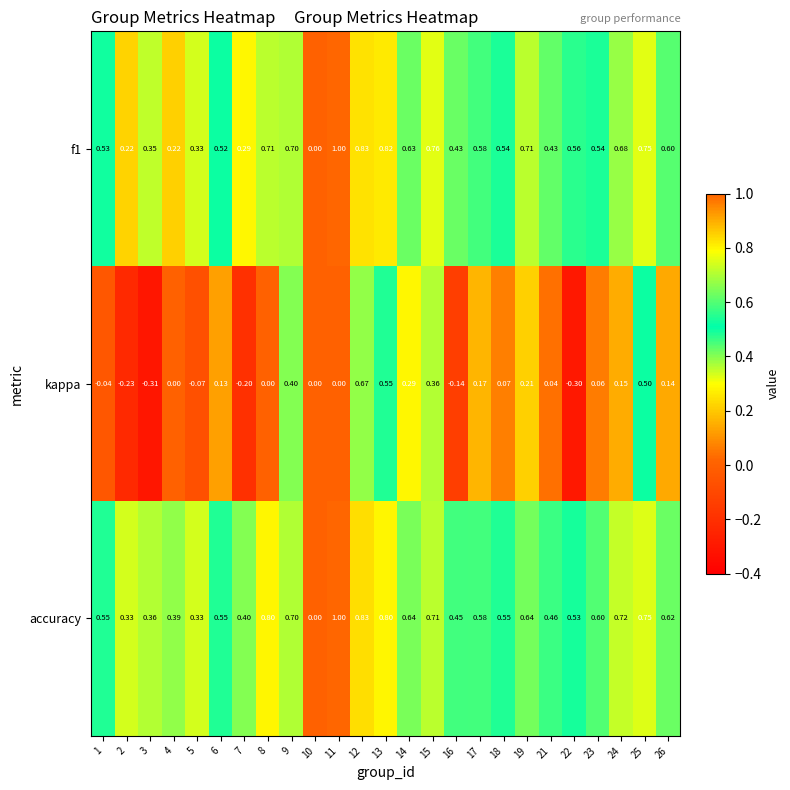

Which series changed the most between 12 and 23?

kappa